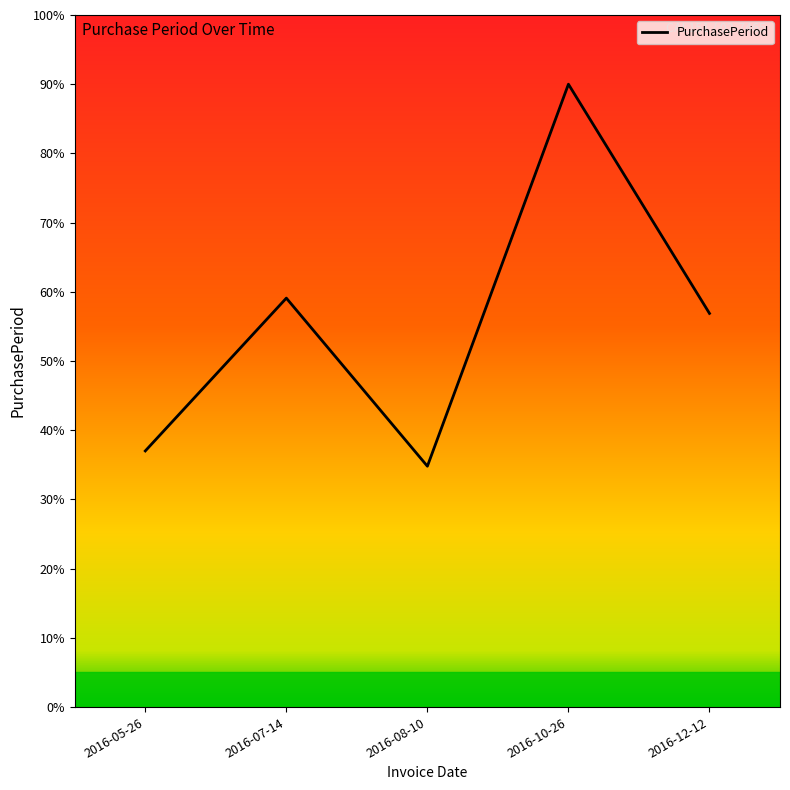

How many interior local peaks (higher than both neighbors) does the data have?

2